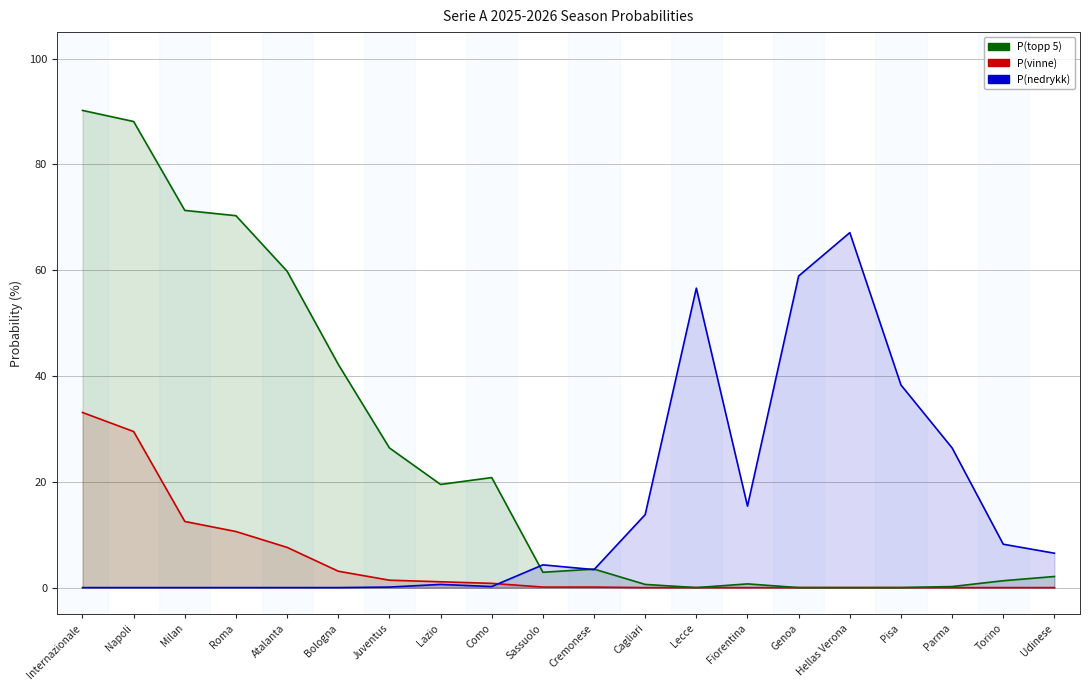

At which category does P(nedrykk) reach its first local peak?

Lazio